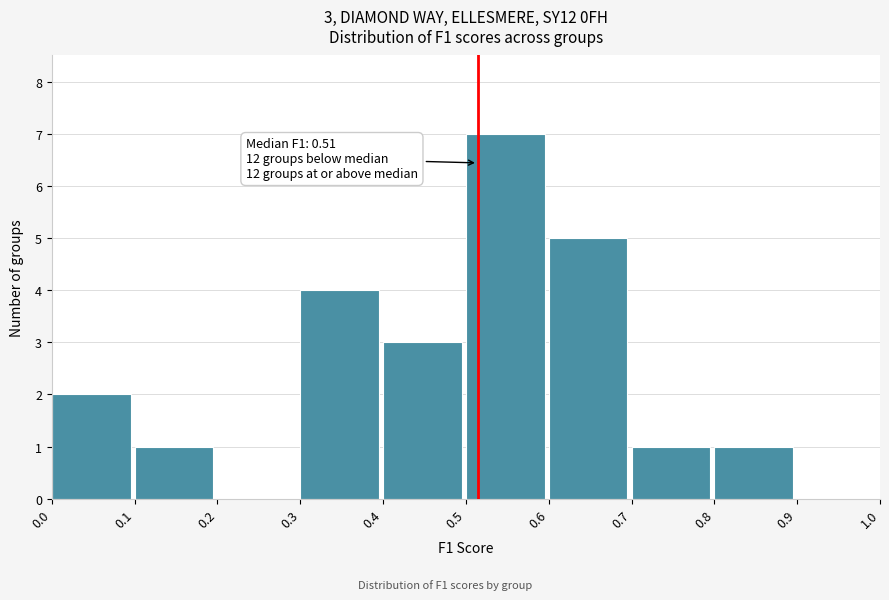

Over which range of the x-axis is the bar tallest?

0.5 to 0.6